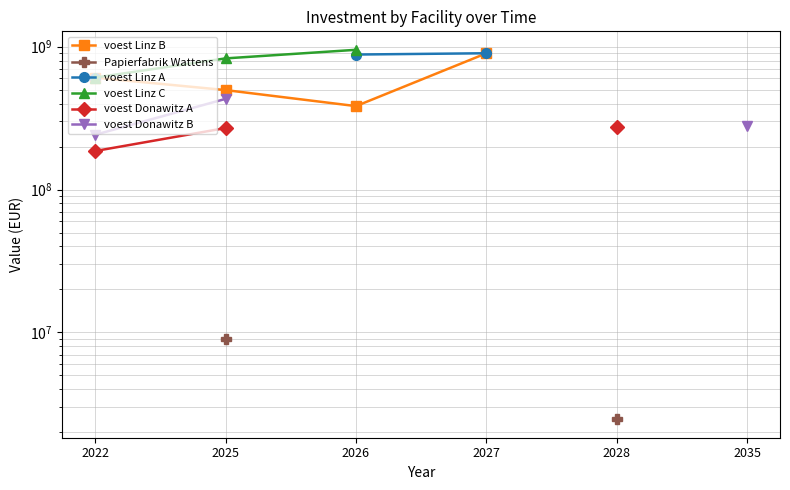

What is the value of the voest Linz C point at the 2nd from the left?

828002823.7